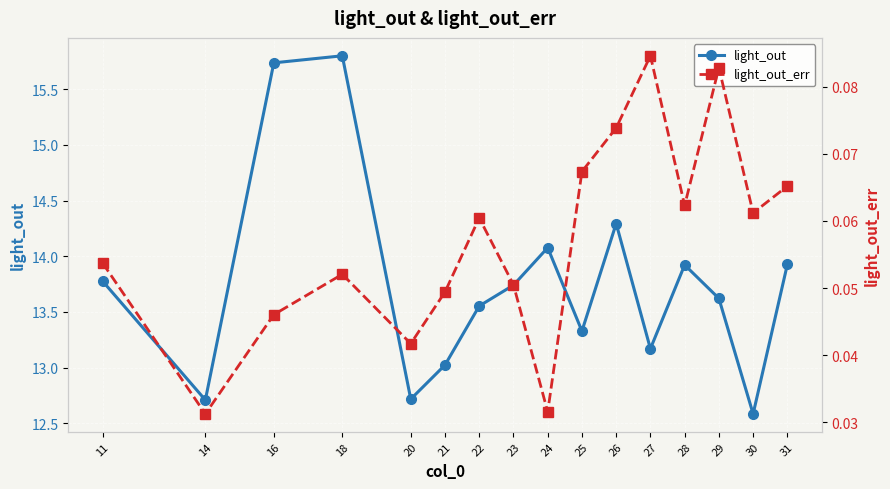

What is the average value of the light_out_err series?

0.1